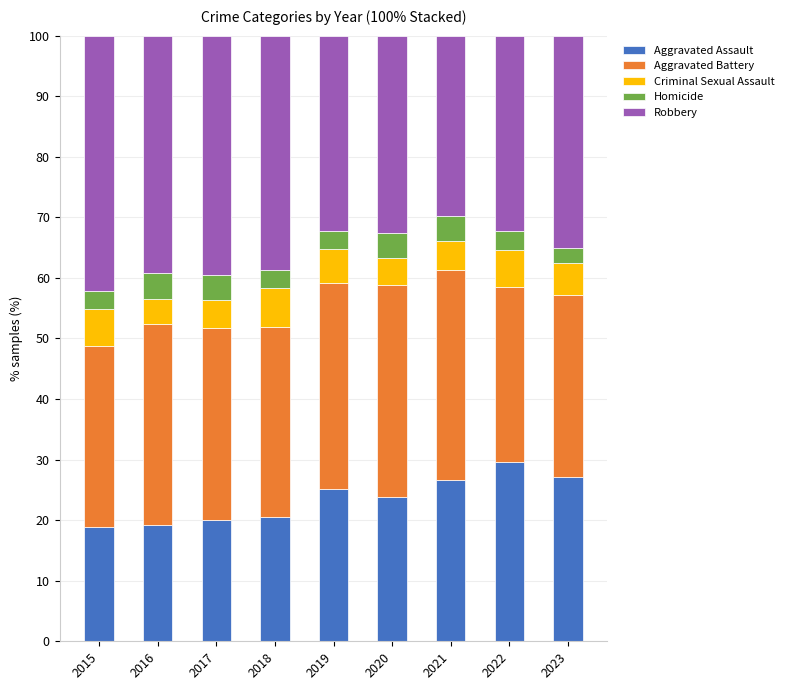

What is the total value across all series at 2017?

100.0